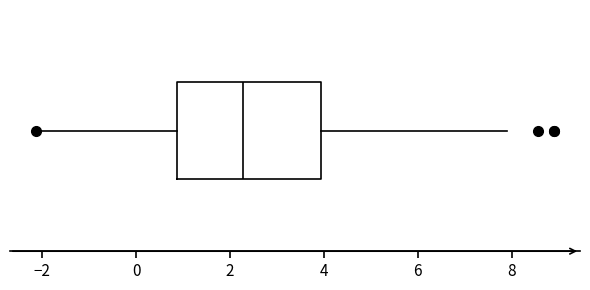

Where does the median line of the box sit on the x-axis? The values are not printed on the chart, so give them approximately, as read against the axis.

2.2